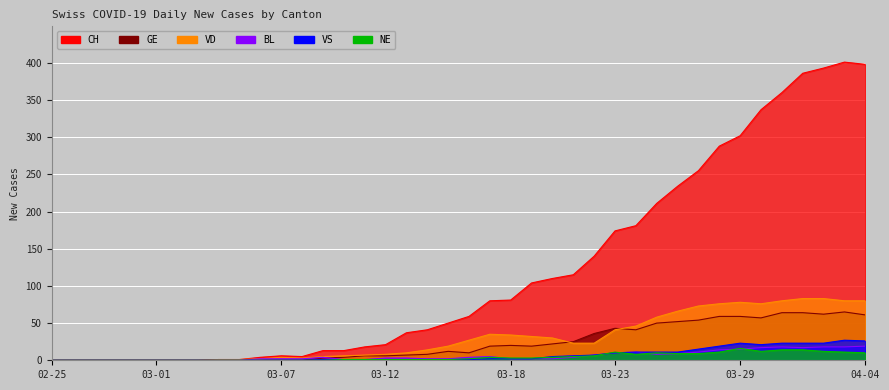

True or false: VD and CH cross at least once.

False